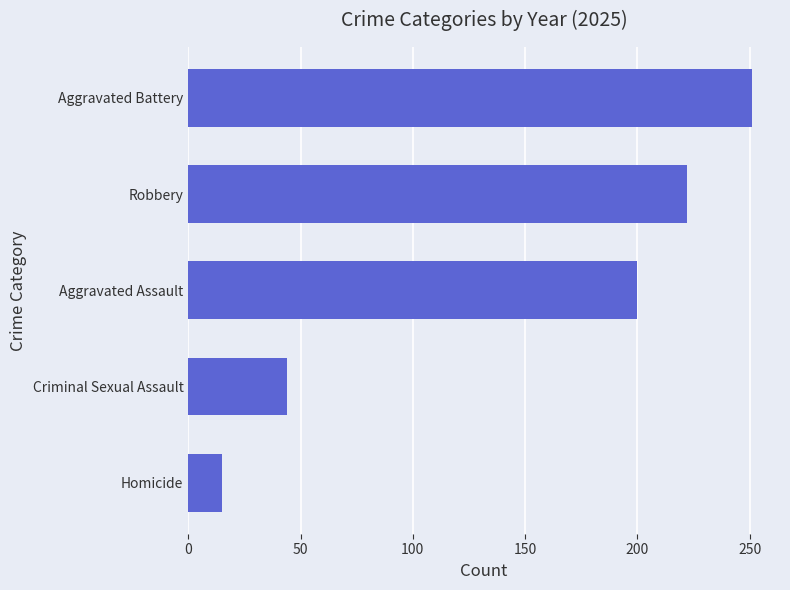

True or false: the data shows 222 at Robbery.

True